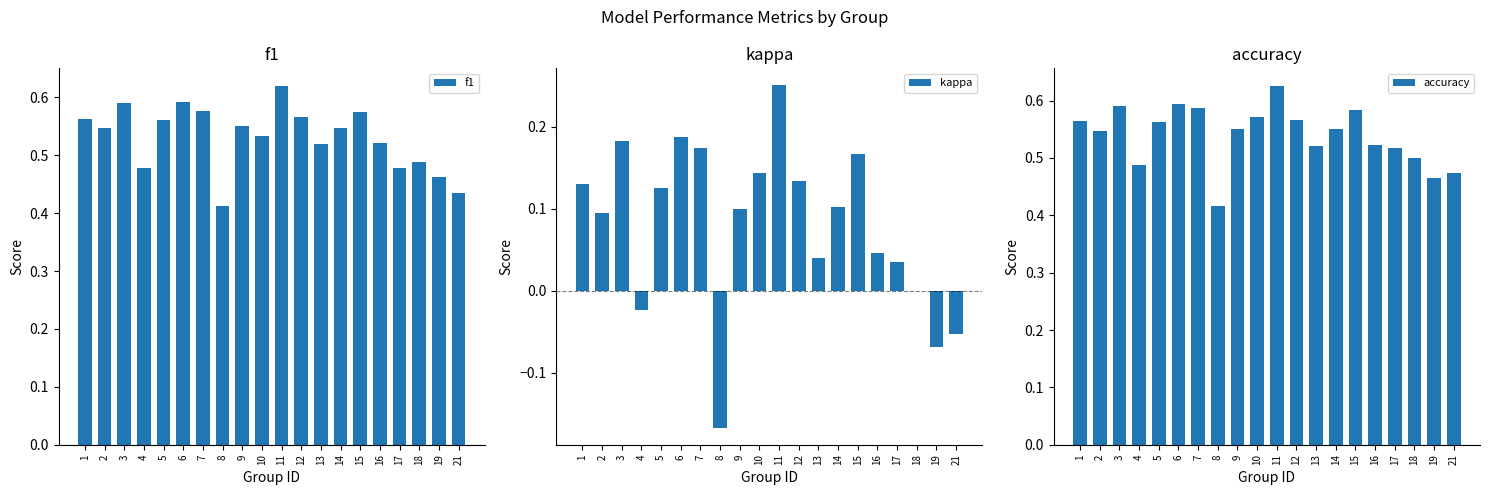

Is it true that f1 equals 0.8 at 9?

False